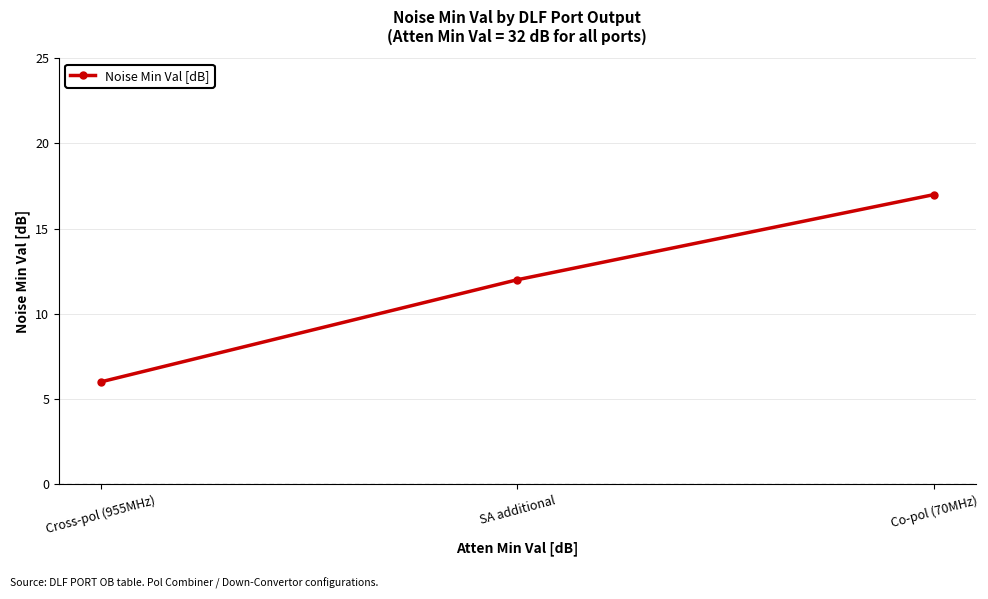

What is the maximum value shown in the chart?

17